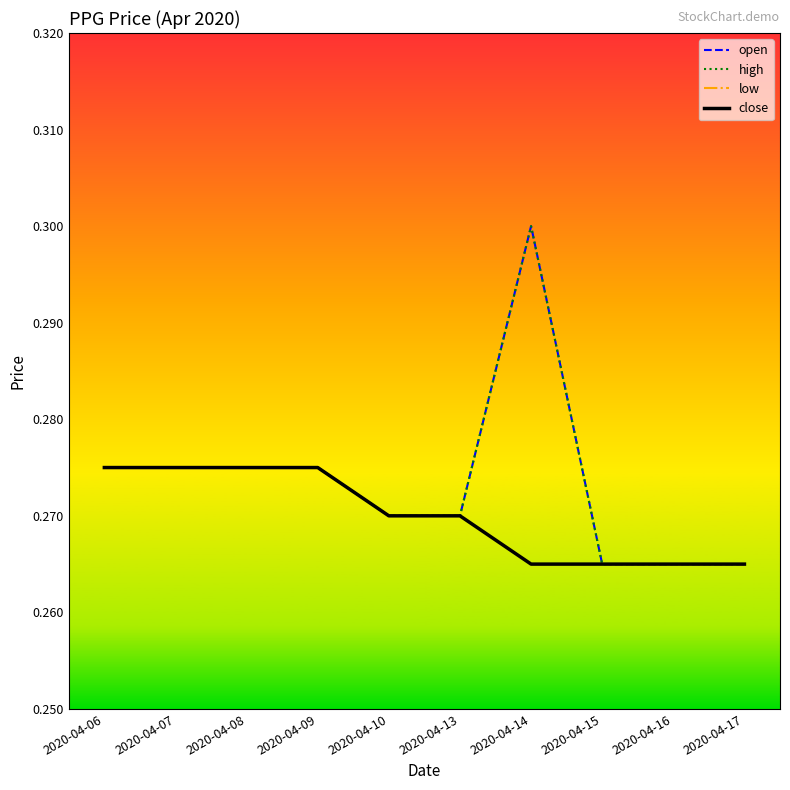

Is this an area chart (filled region under the line)?

No